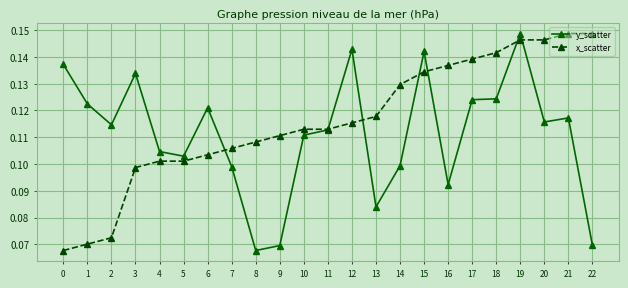

Where is y_scatter nearest to the value 0?

8